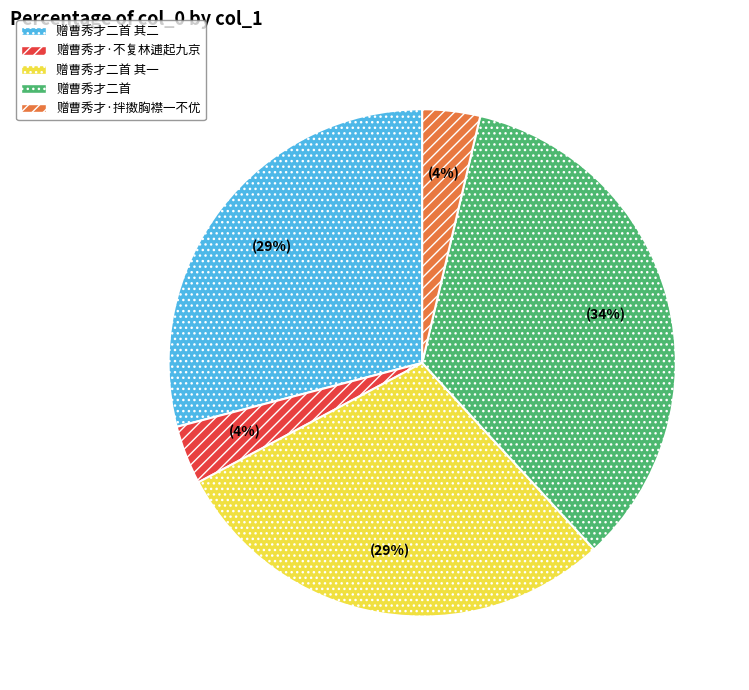

Combined, do 赠曹秀才·拌擞胸襟一不优 and 赠曹秀才二首 account for over 50%?

No